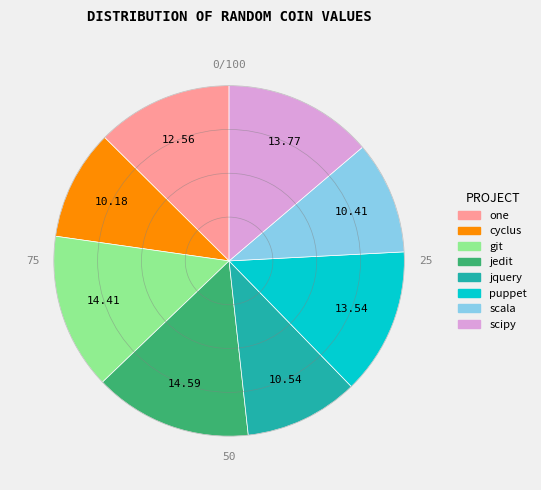

Is there any slice that represents more than half of the pie?

No